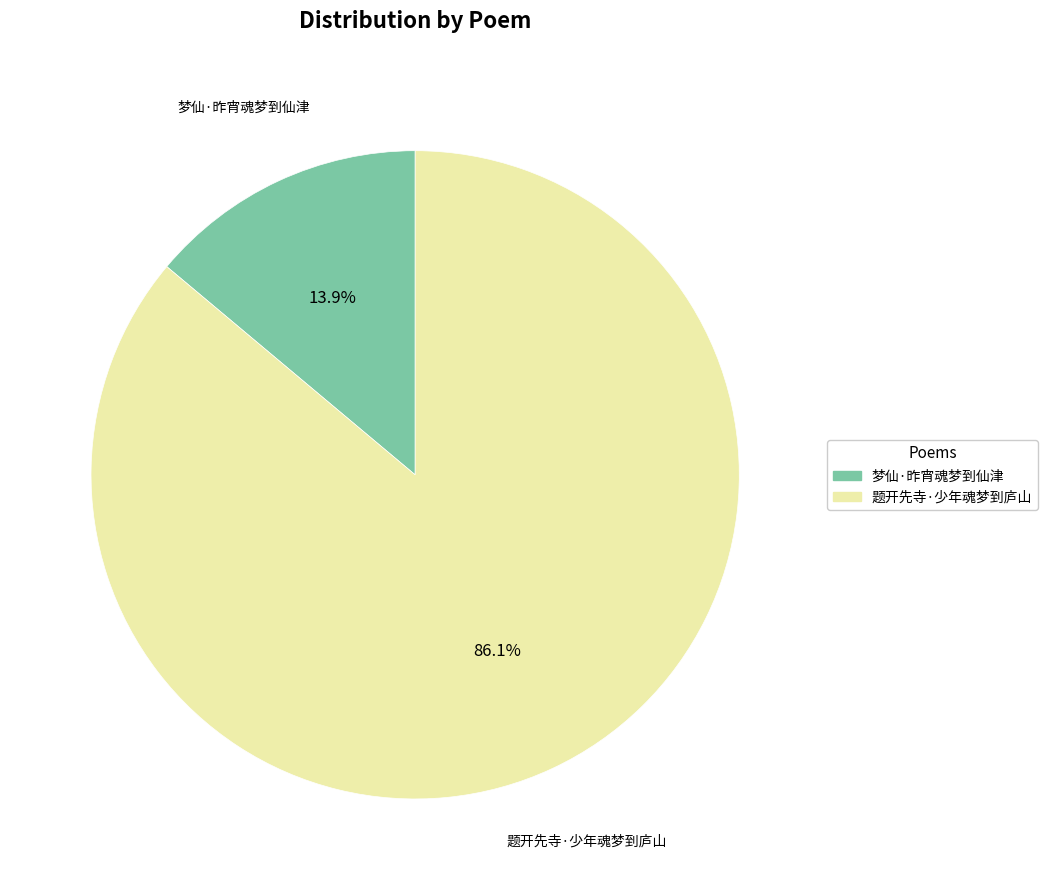

To the nearest percent, what portion does 梦仙·昨宵魂梦到仙津 represent?

14%